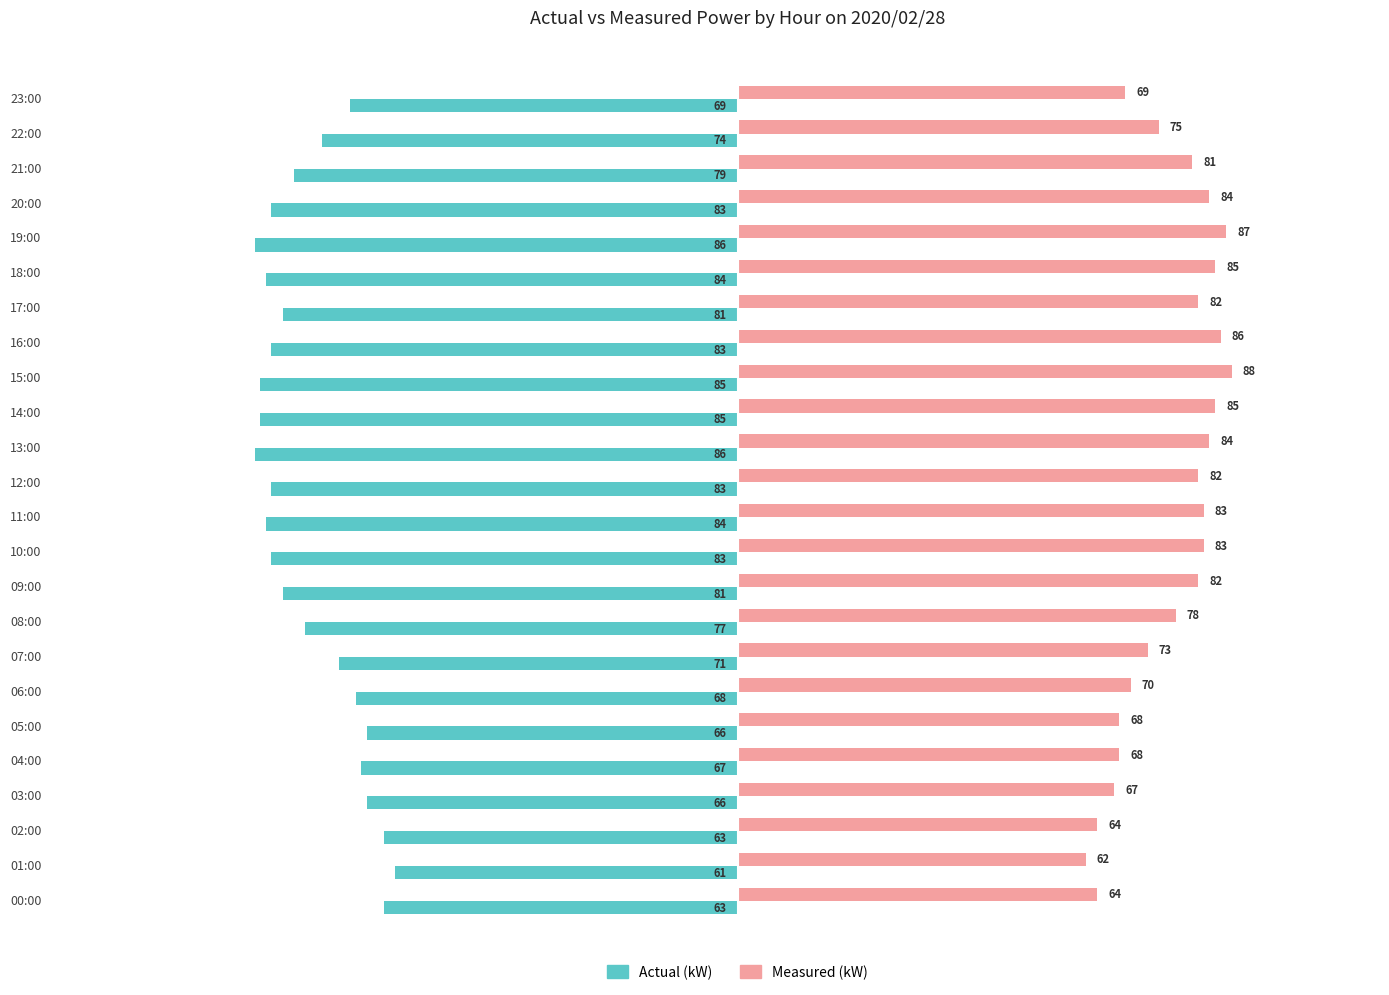

What is the difference between the Actual (kW) values at 21:00 and 20:00?

4